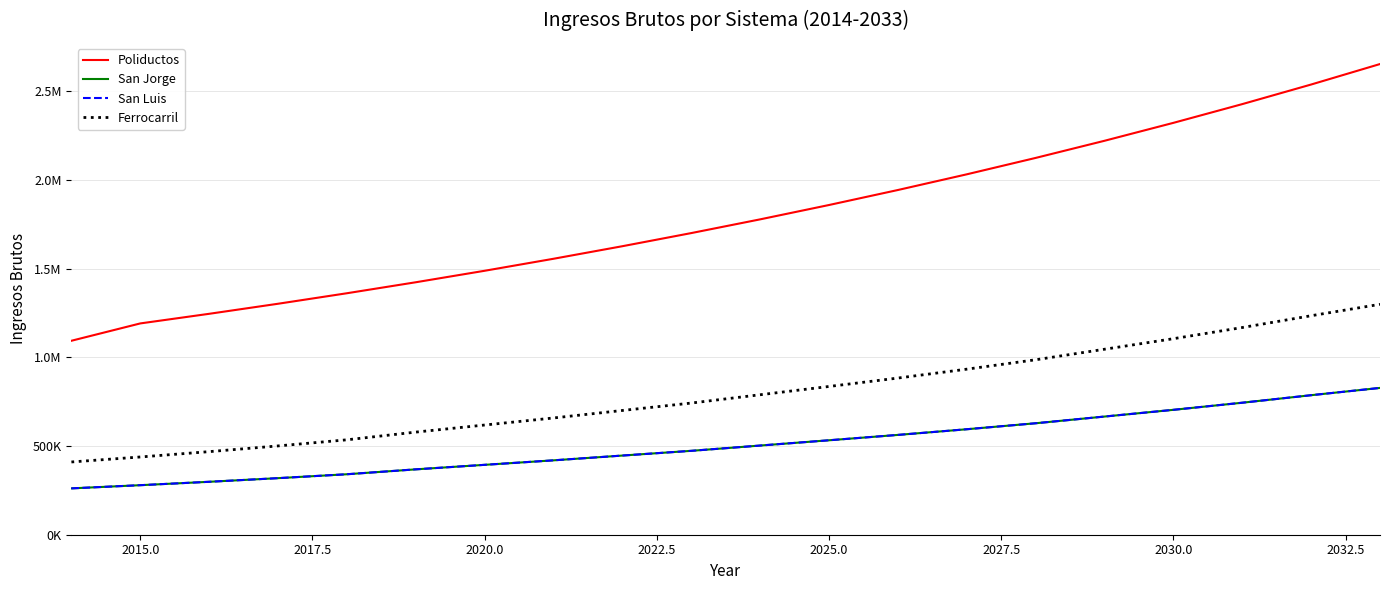

What is the minimum value shown in the chart?

261203.8